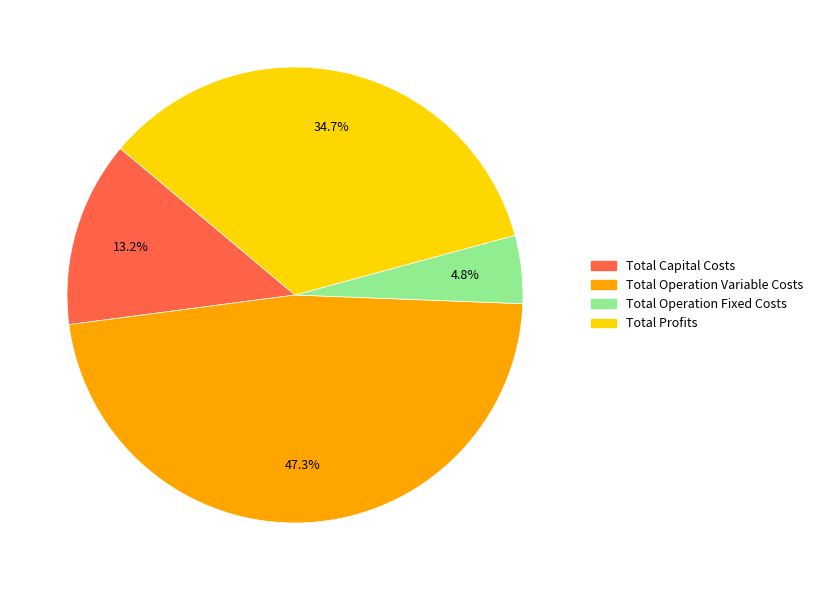

How much of the chart is everything except Total Capital Costs?

86.8%